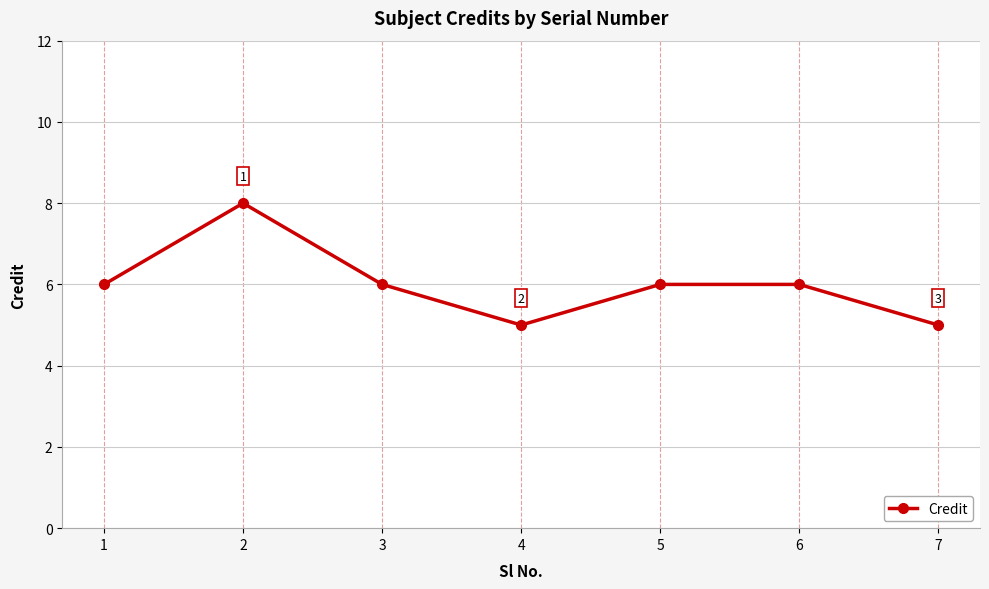

Reading left to right, list all the values displayed in this chart.

6	8	6	5	6	6	5